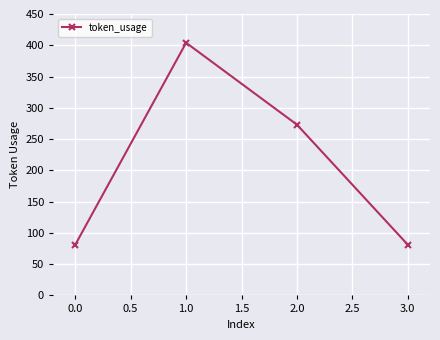

What is the difference between the maximum and minimum values?

323